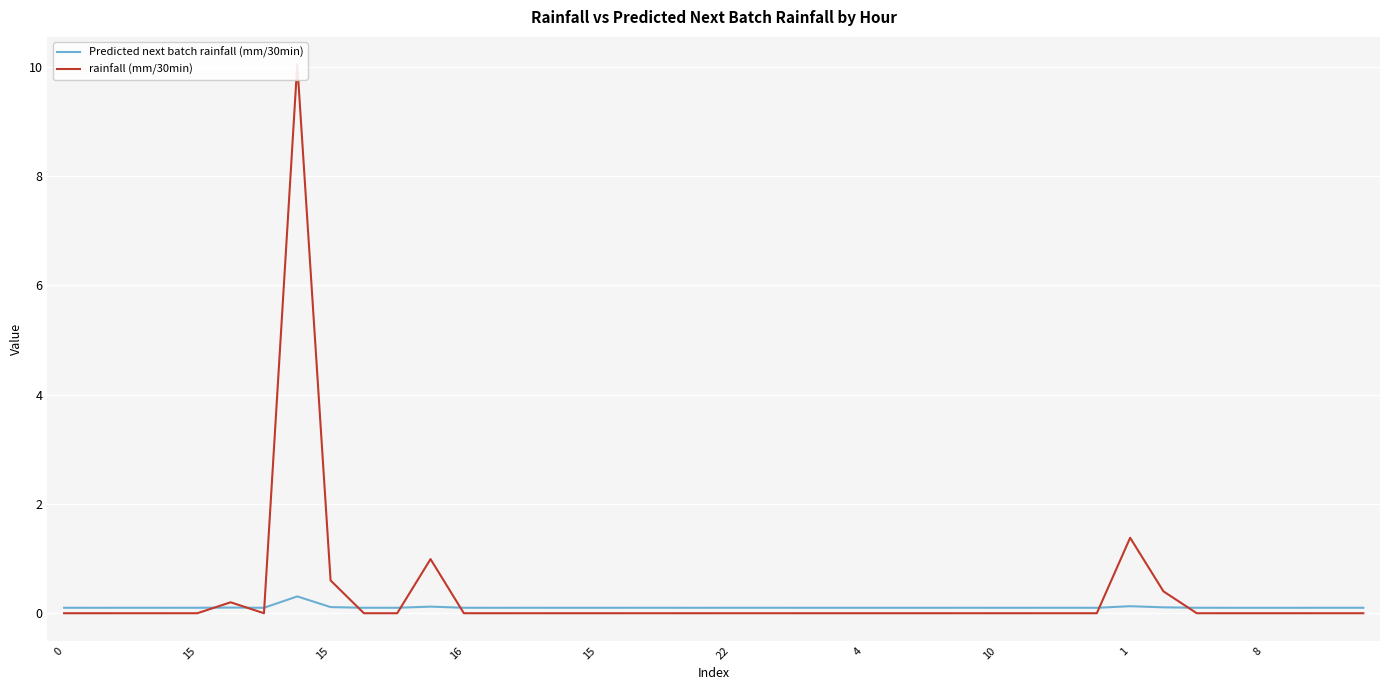

How many lines are shown in the chart?

2